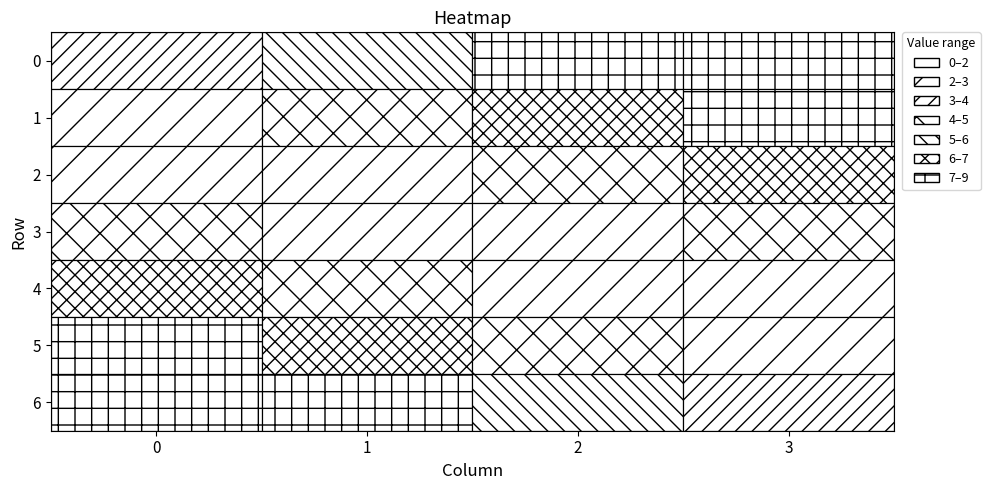

Reading left to right, what are all the values shown in this chart?

0: 0=3	1=2	2=2	3=4	4=6	5=8	6=9
1: 0=5	1=4	2=2	3=2	4=4	5=6	6=7
2: 0=7	1=6	2=4	3=2	4=2	5=4	6=5
3: 0=9	1=8	2=6	3=4	4=2	5=2	6=3